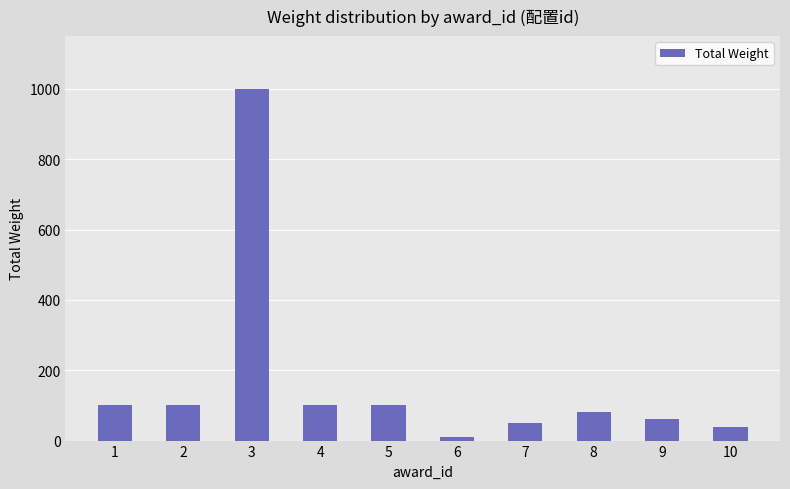

The chart shows a value of 46 at 5. True or false?

False